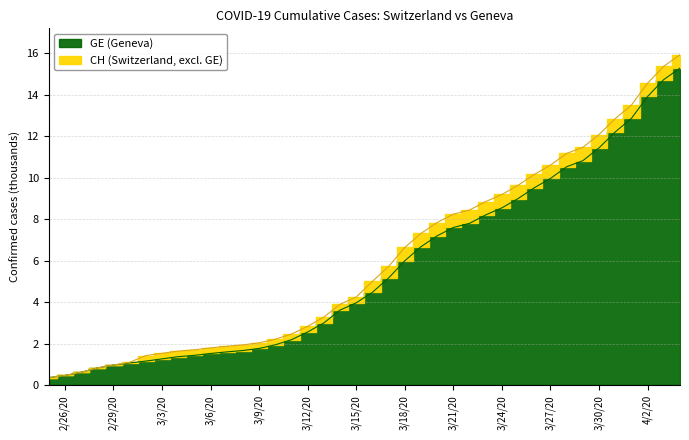

True or false: CH and GE intersect in this chart.

False